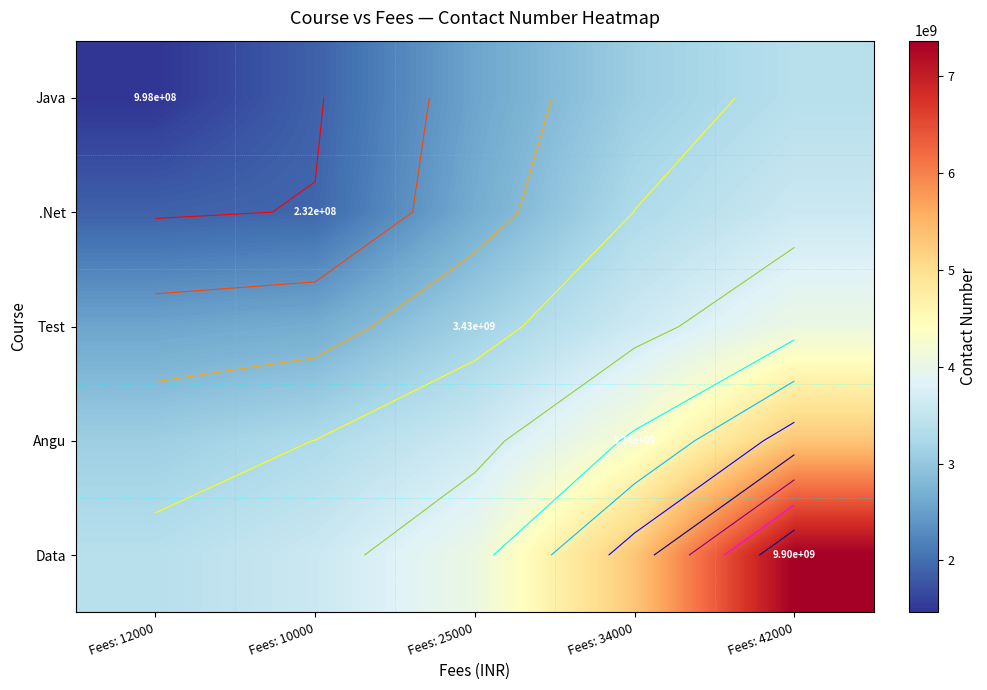

List the series in order of their peak value, lowest first.

Java, .Net, Test, Angu, Data